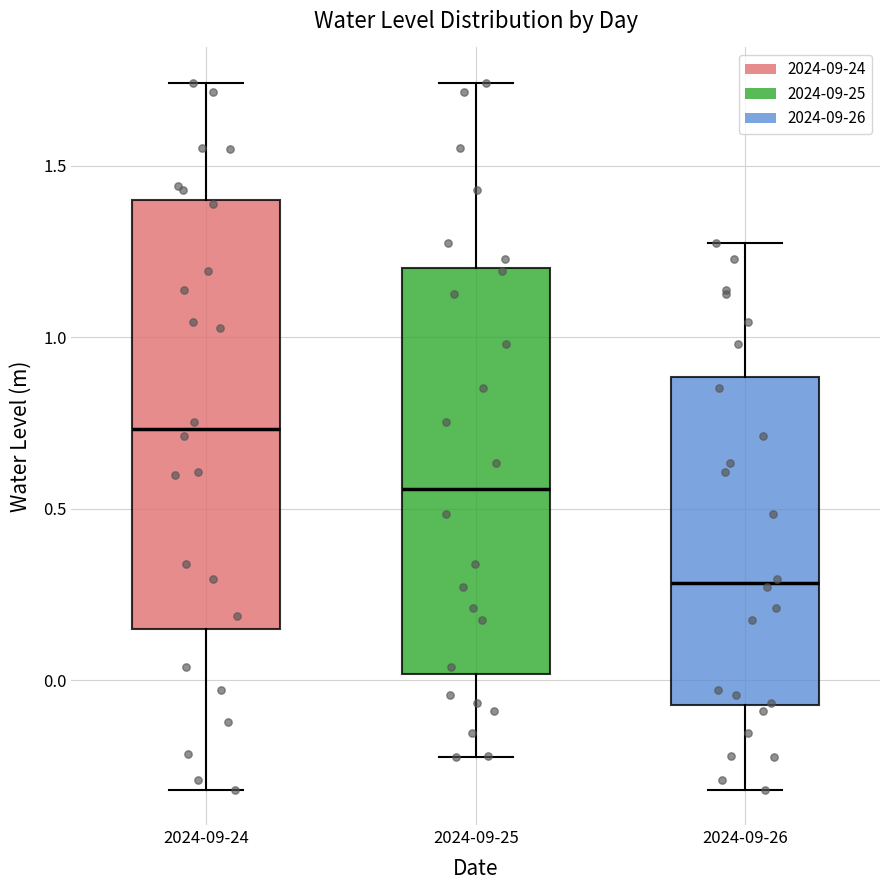

Comparing the boxes themselves (not the whiskers), which one is the tallest?

2024-09-24